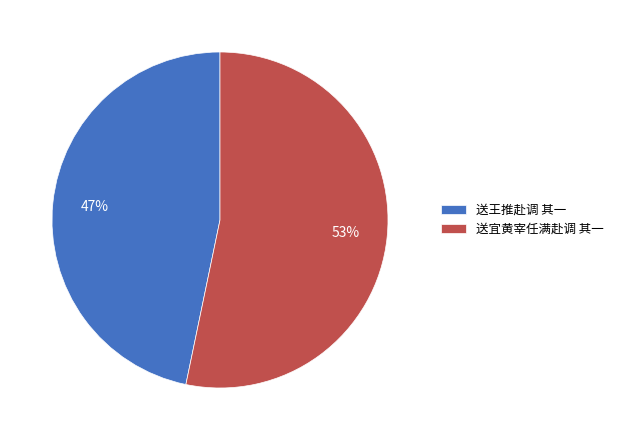

To the nearest percent, what portion does 送宜黄宰任满赴调 其一 represent?

53%